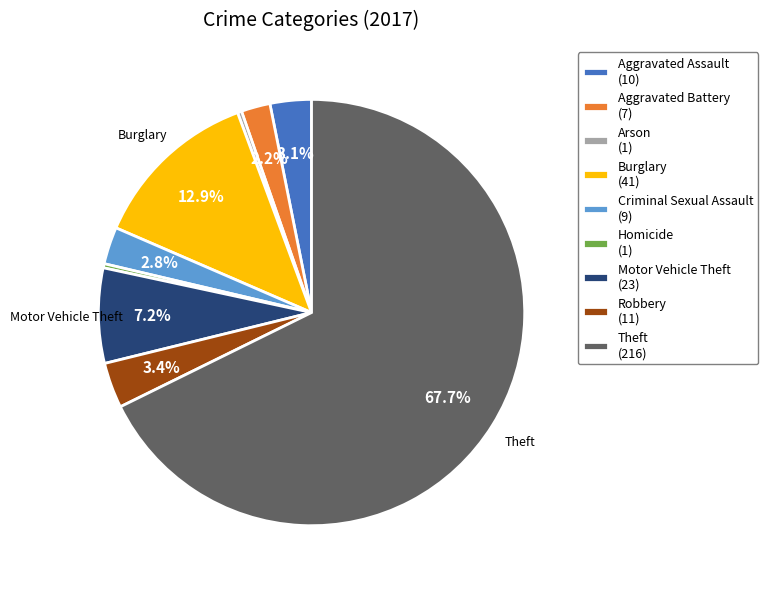

Which slice represents more than half of the pie?

Theft